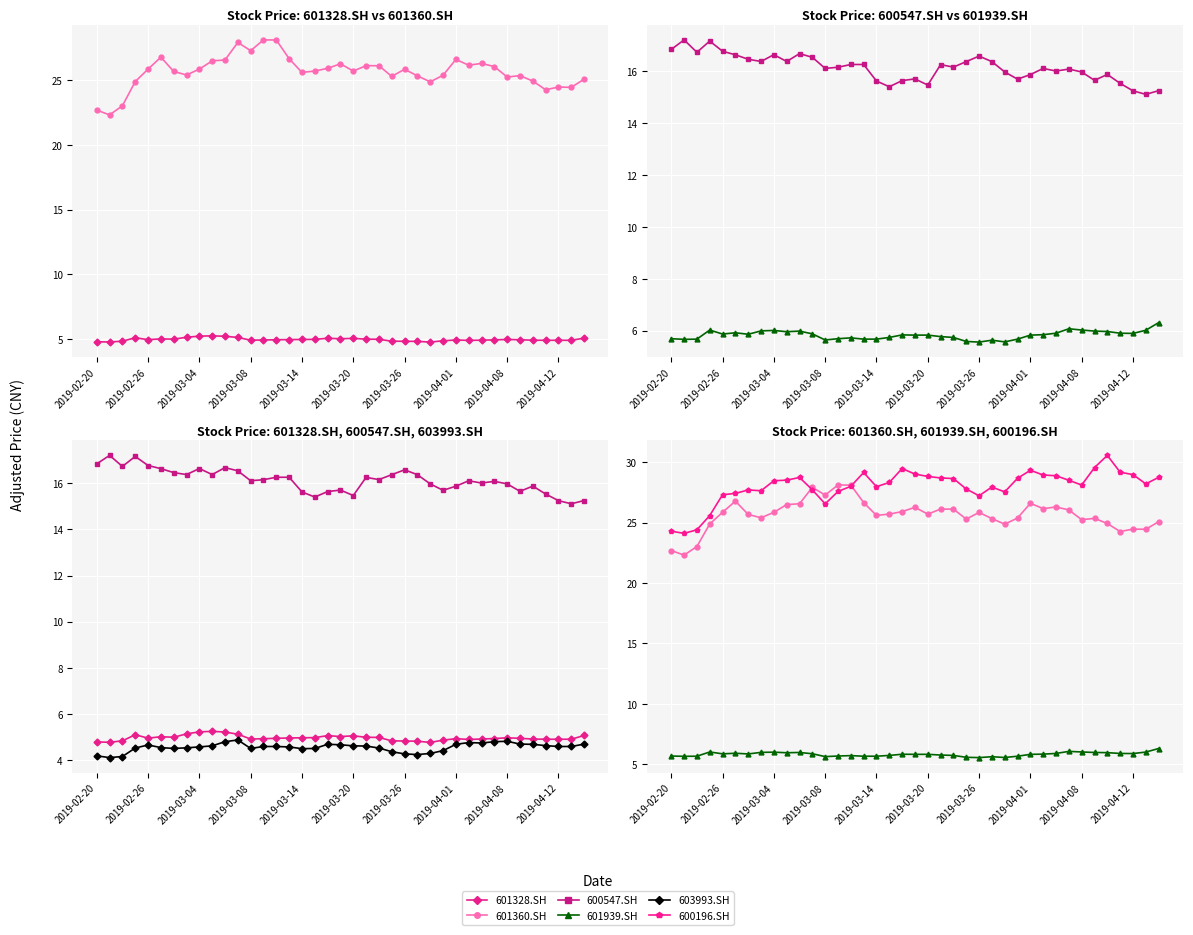

Reading left to right, extract all data points from this chart.

601328.SH: 4.8	4.8	4.8	5.1	4.9	5.0	5.0	5.1	5.2	5.2	5.2	5.1	4.9	4.9	4.9	5.0	5.0	5.0	5.1	5.0	5.0	5.0	5.0	4.8	4.8	4.8	4.8	4.9	4.9	4.9	4.9	4.9	5.0	4.9	4.9	4.9	4.9	4.9	5.1
601360.SH: 22.7	22.3	23.0	24.9	25.8	26.8	25.7	25.4	25.8	26.5	26.6	27.9	27.3	28.1	28.1	26.7	25.6	25.7	25.9	26.3	25.7	26.1	26.1	25.3	25.8	25.3	24.9	25.4	26.6	26.2	26.3	26.0	25.2	25.3	24.9	24.3	24.5	24.4	25.1
600547.SH: 16.8	17.2	16.7	17.2	16.8	16.6	16.5	16.4	16.6	16.4	16.7	16.5	16.1	16.2	16.3	16.3	15.6	15.4	15.6	15.7	15.5	16.3	16.2	16.4	16.6	16.4	16.0	15.7	15.9	16.1	16.0	16.1	16.0	15.7	15.9	15.5	15.2	15.1	15.3
601939.SH: 5.7	5.7	5.7	6.0	5.9	5.9	5.9	6.0	6.0	6.0	6.0	5.9	5.6	5.7	5.7	5.7	5.7	5.7	5.8	5.8	5.8	5.8	5.7	5.6	5.6	5.6	5.6	5.7	5.8	5.8	5.9	6.1	6.0	6.0	6.0	5.9	5.9	6.0	6.3
603993.SH: 4.2	4.1	4.1	4.5	4.6	4.5	4.5	4.5	4.6	4.6	4.8	4.9	4.5	4.6	4.6	4.6	4.5	4.5	4.7	4.7	4.6	4.6	4.5	4.4	4.3	4.2	4.3	4.4	4.7	4.8	4.7	4.8	4.8	4.7	4.7	4.6	4.6	4.6	4.7
600196.SH: 24.3	24.1	24.4	25.6	27.3	27.4	27.7	27.6	28.5	28.5	28.7	27.7	26.5	27.6	28.0	29.1	28.0	28.3	29.5	29.0	28.8	28.7	28.6	27.8	27.2	27.9	27.5	28.7	29.3	28.9	28.9	28.5	28.1	29.5	30.6	29.2	29.0	28.2	28.7